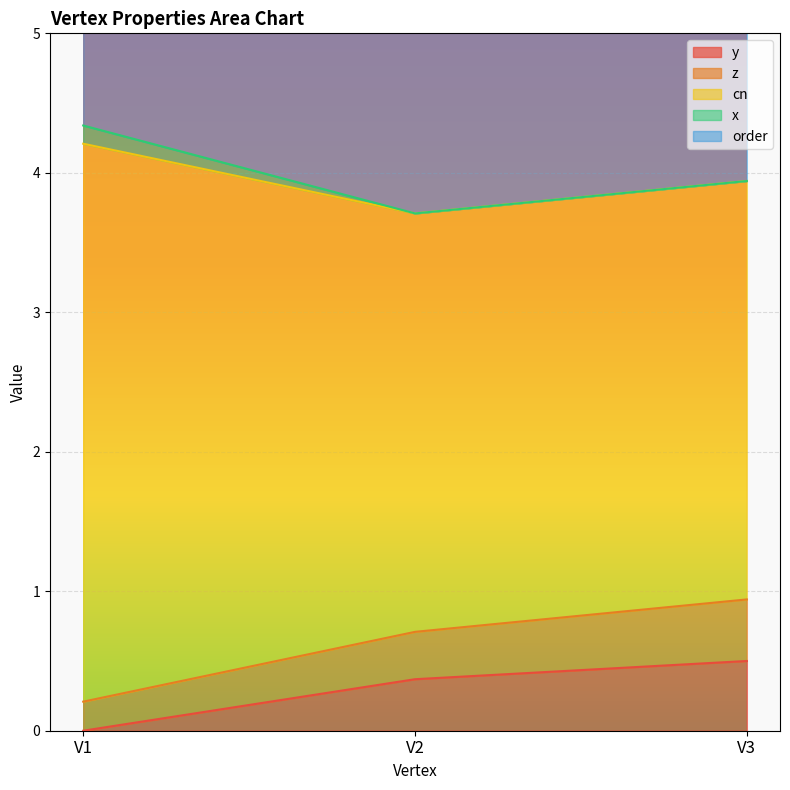

Is the value of cn at V1 greater than the value of y at V3?

Yes